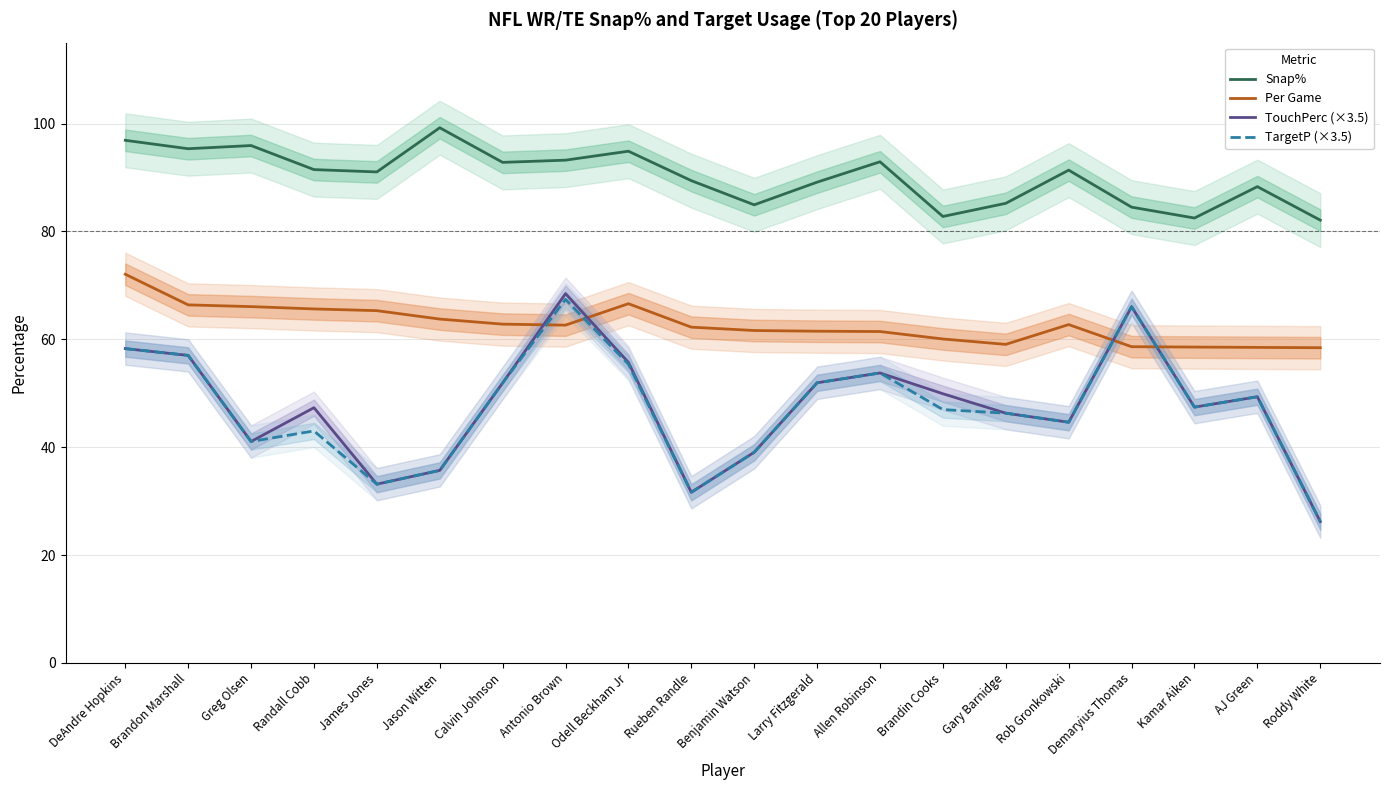

At how many categories does at least one series exceed 82?

20